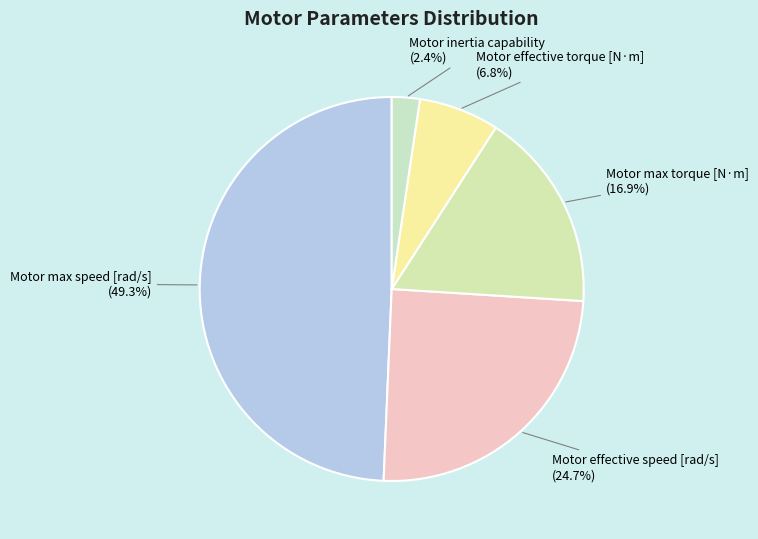

Do Motor max speed [rad/s] and Motor inertia capability together represent more than half of the pie?

Yes